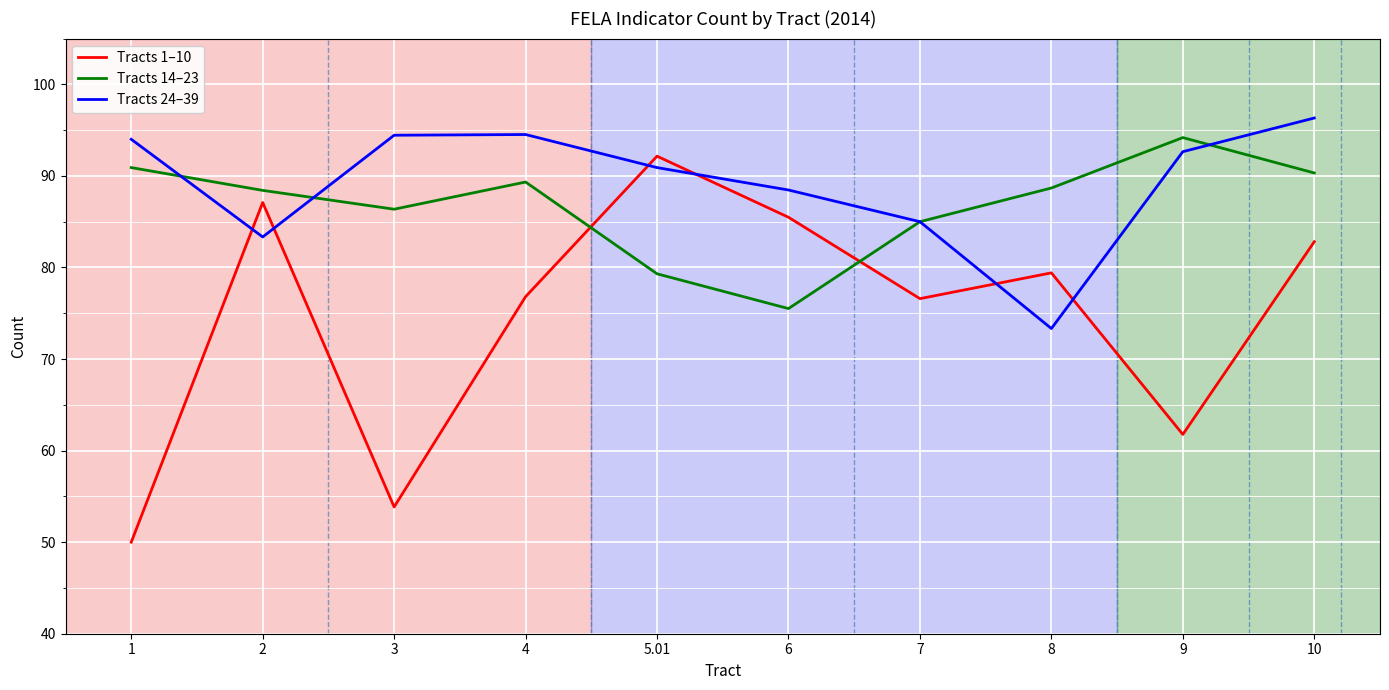

True or false: Tracts 14–23 has a value of 94.2 at 9.

True